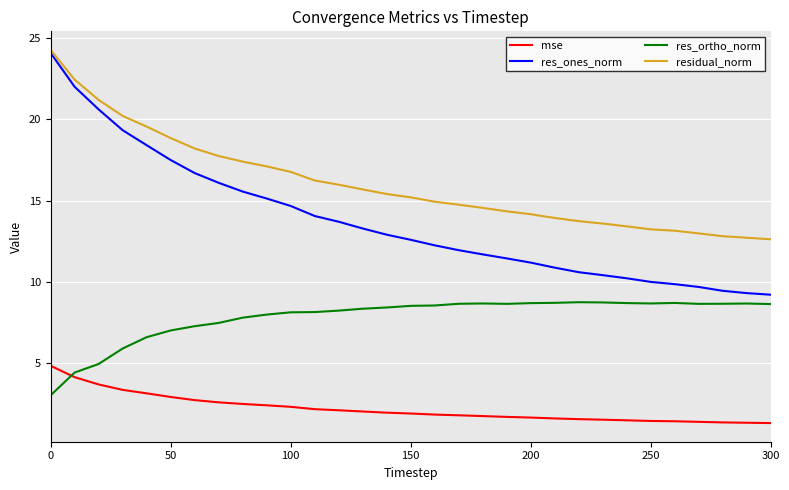

Rank the series by their average value, from highest to lowest.

residual_norm, res_ones_norm, res_ortho_norm, mse